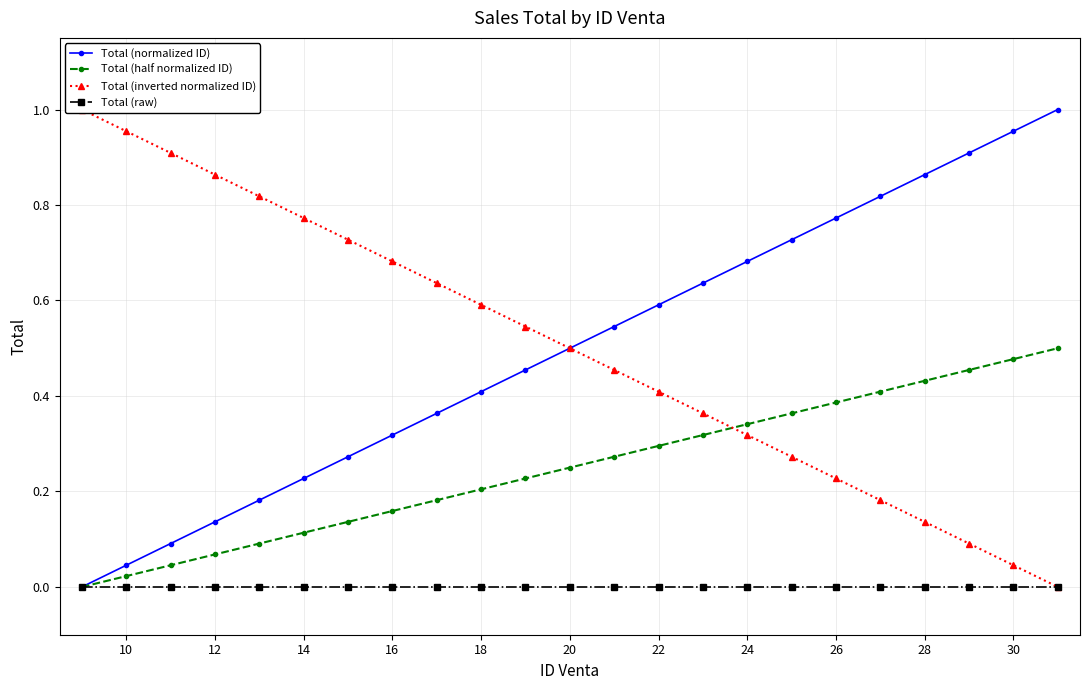

Is it true that Total (half normalized ID) equals 0.2 at 14?

False